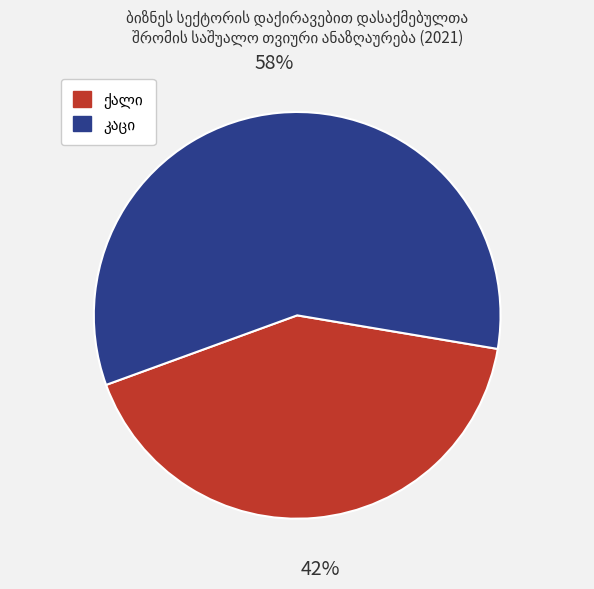

To the nearest percent, what is the average slice percentage?

50%